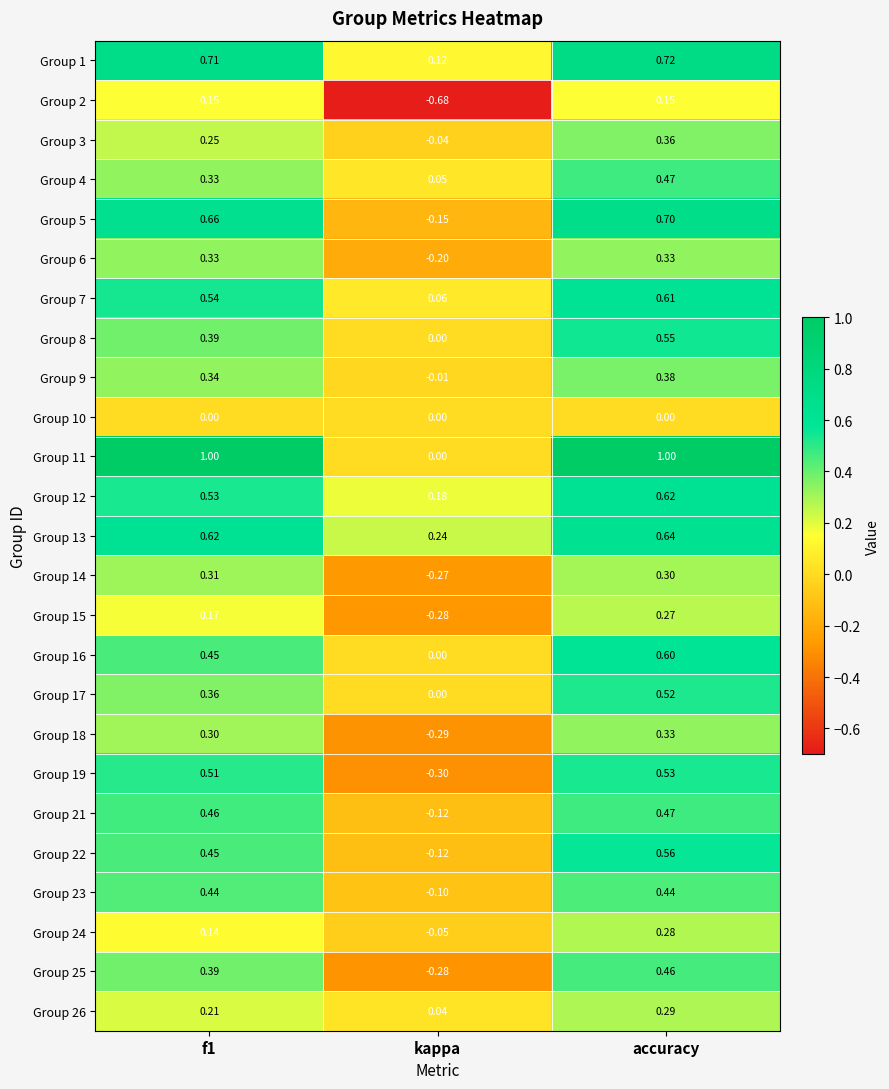

Where is Group 17 nearest to the value 0?

kappa